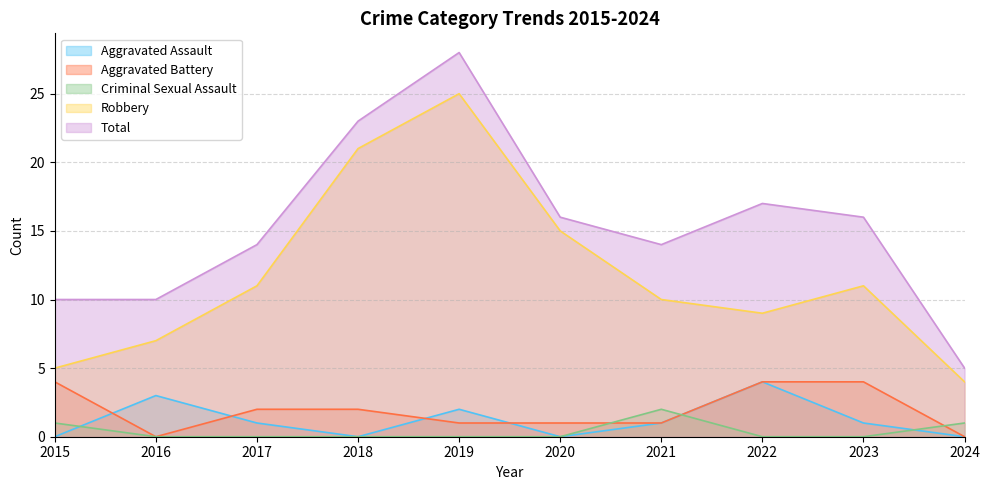

What are all the series names shown in the legend?

Aggravated Assault, Aggravated Battery, Criminal Sexual Assault, Robbery, Total